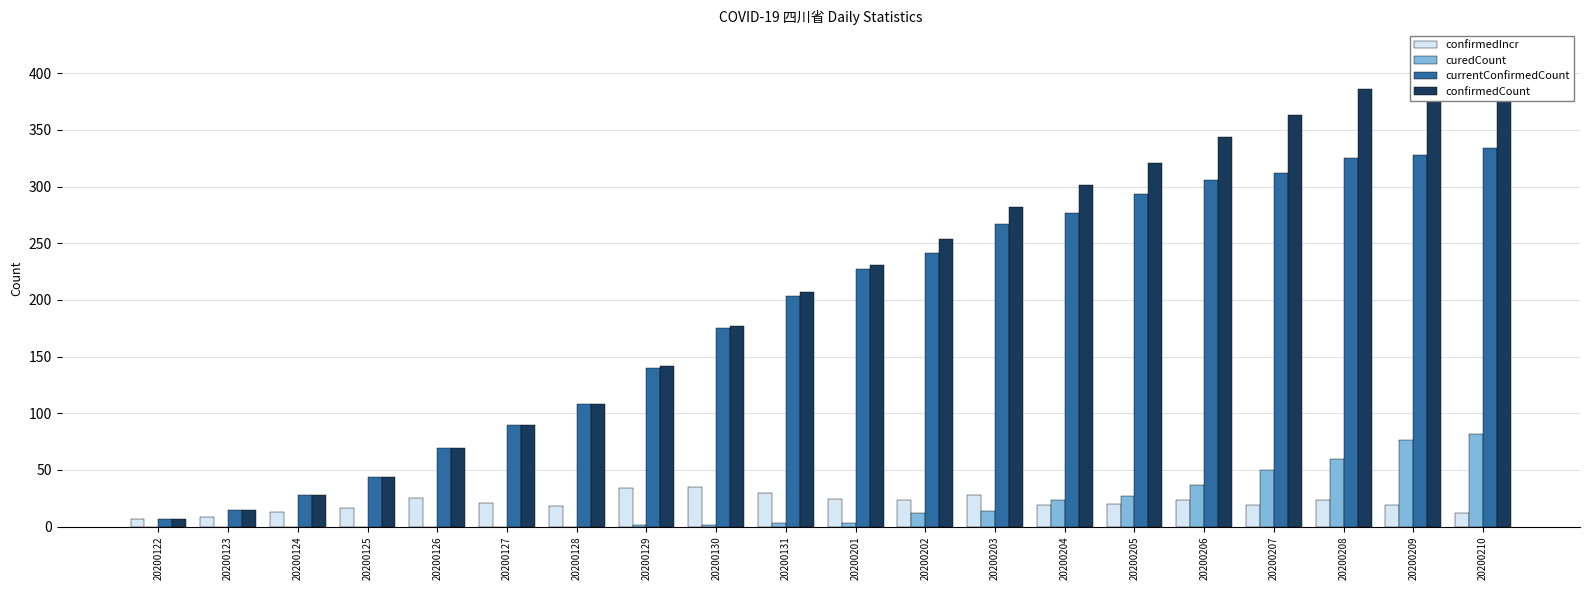

Reading left to right, extract all data points from this chart.

confirmedIncr: 7	8	13	16	25	21	18	34	35	30	24	23	28	19	20	23	19	23	19	12
curedCount: 0	0	0	0	0	0	0	1	1	3	3	12	14	23	27	37	50	60	76	82
currentConfirmedCount: 7	15	28	44	69	90	108	140	175	203	227	241	267	277	293	306	312	325	328	334
confirmedCount: 7	15	28	44	69	90	108	142	177	207	231	254	282	301	321	344	363	386	405	417